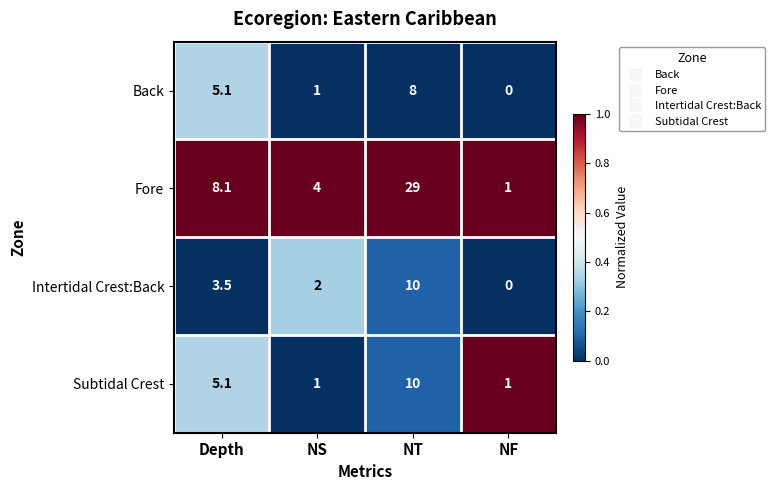

What is the maximum value shown in the chart?

29.0